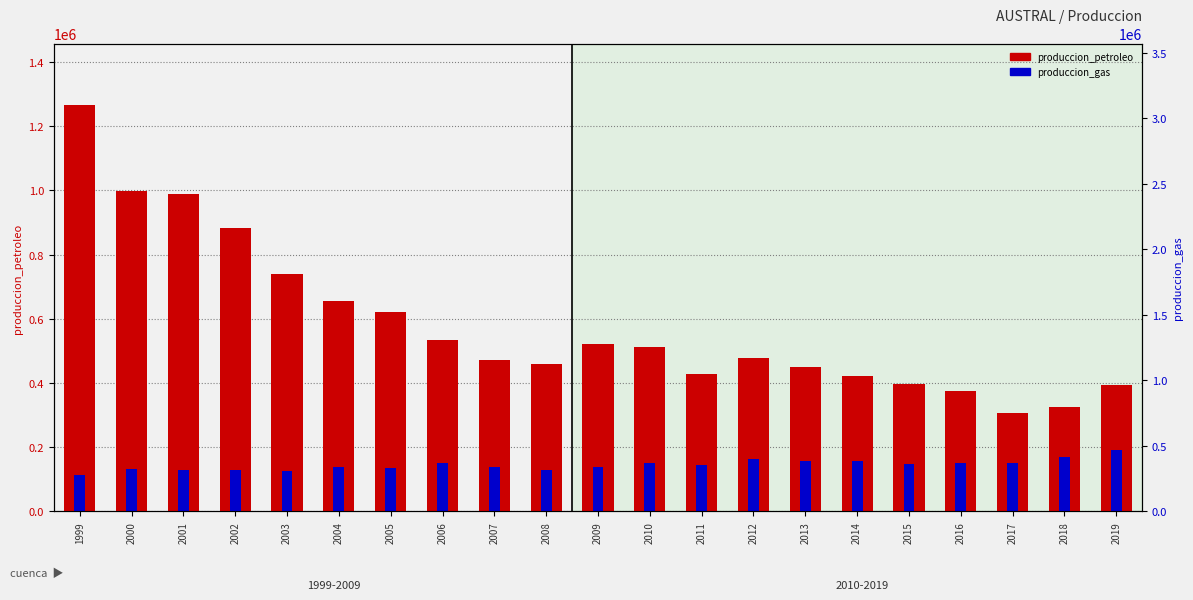

Count the number of data series in this chart.

2